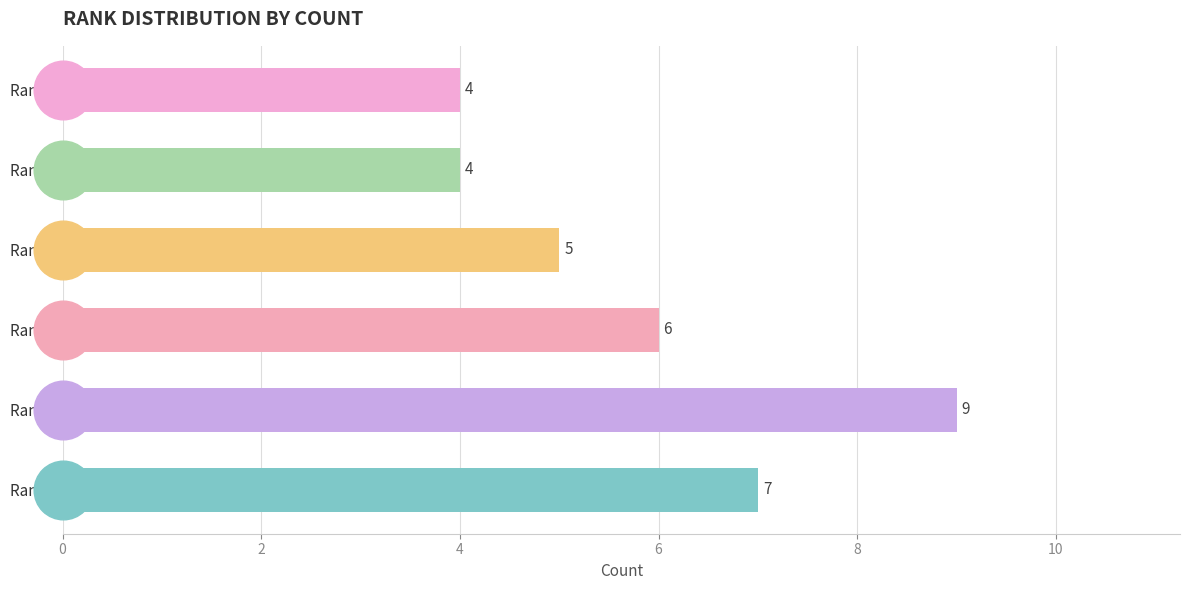

What is the change in value from 2 to 4?

-2